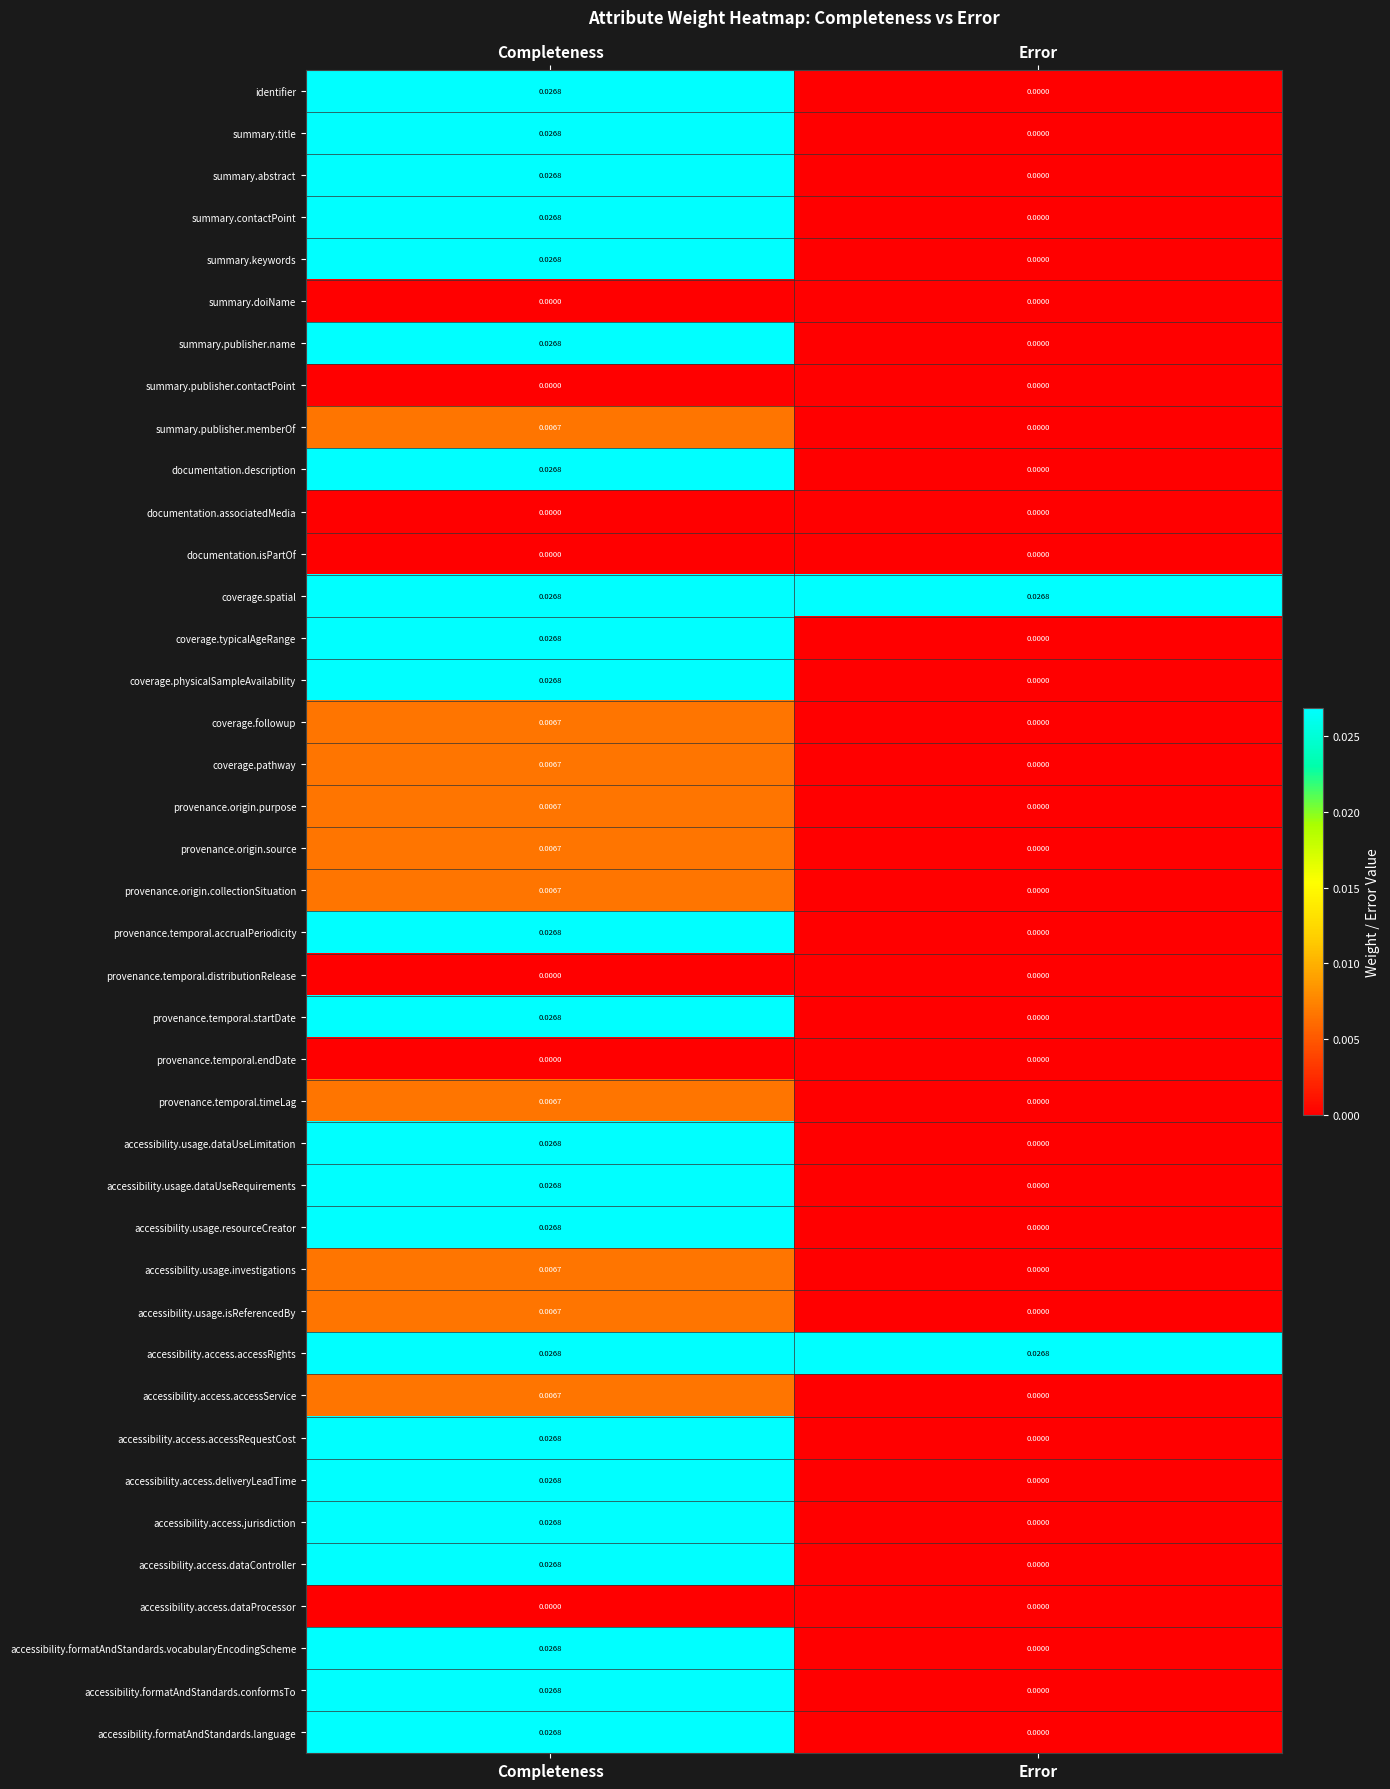

Count the number of data series in this chart.

40